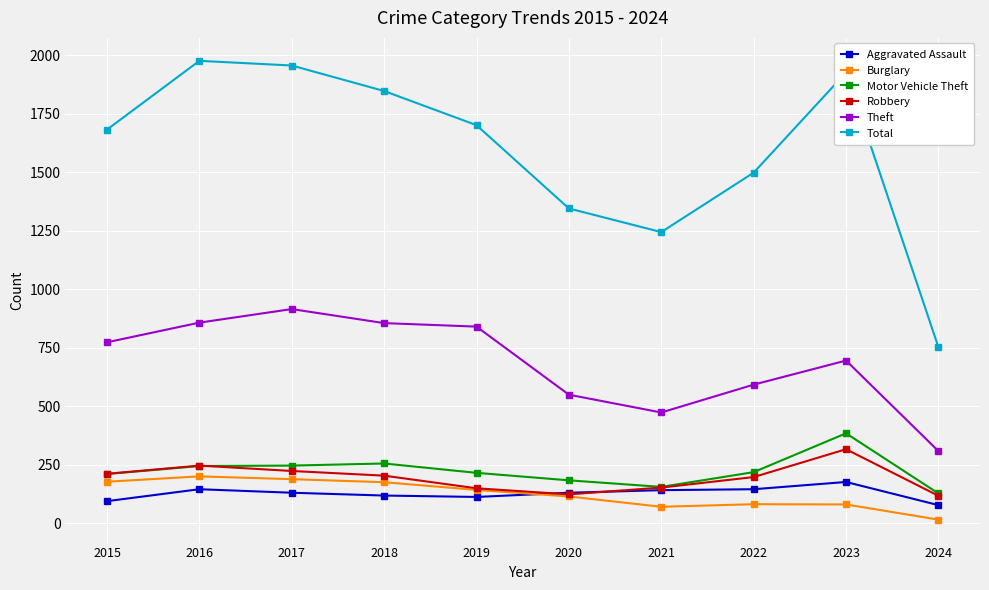

At which category does the chart reach its peak across all series?

2016